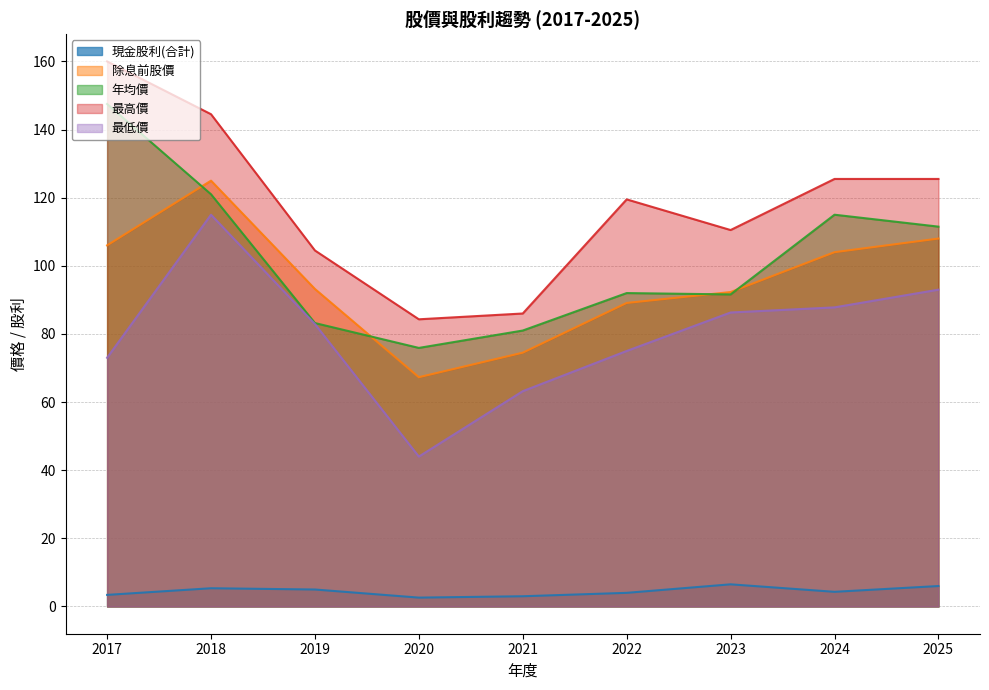

What is the value of the 最低價 point at the 3rd from the left?

82.9